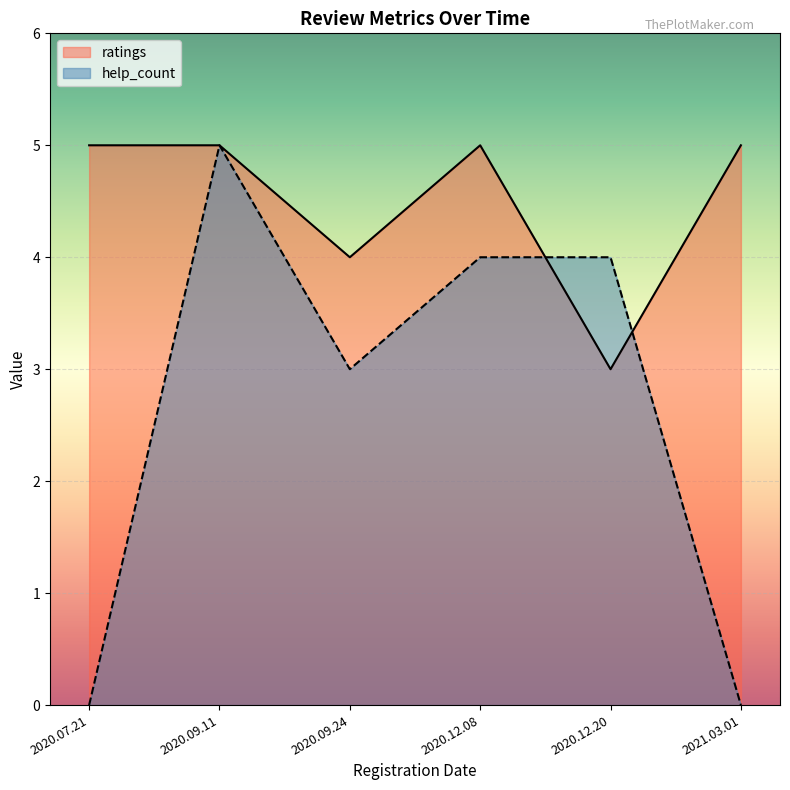

The value of help_count at 2020.07.21 is -3. True or false?

False